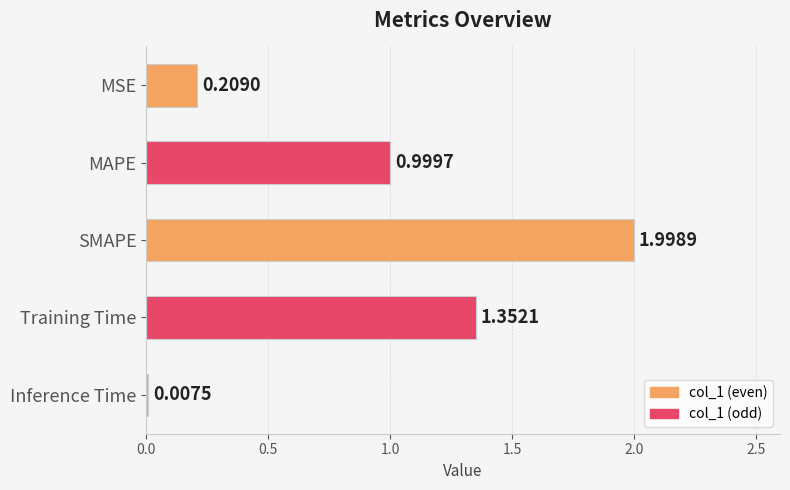

At which label is the value closest to 1?

MAPE